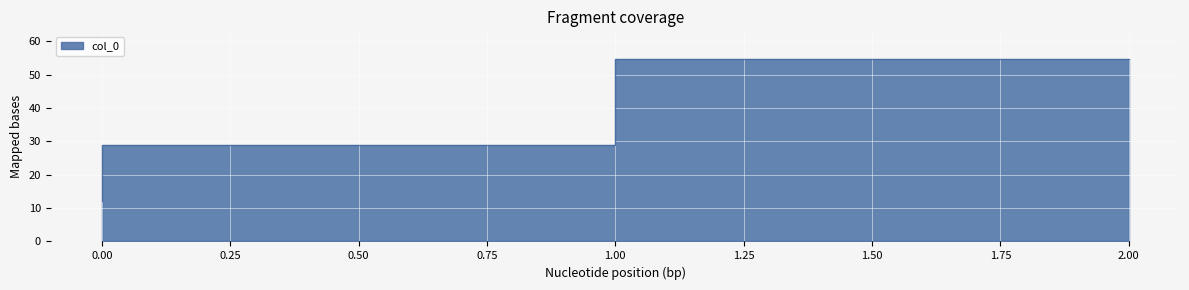

How many data points does each series have?

3